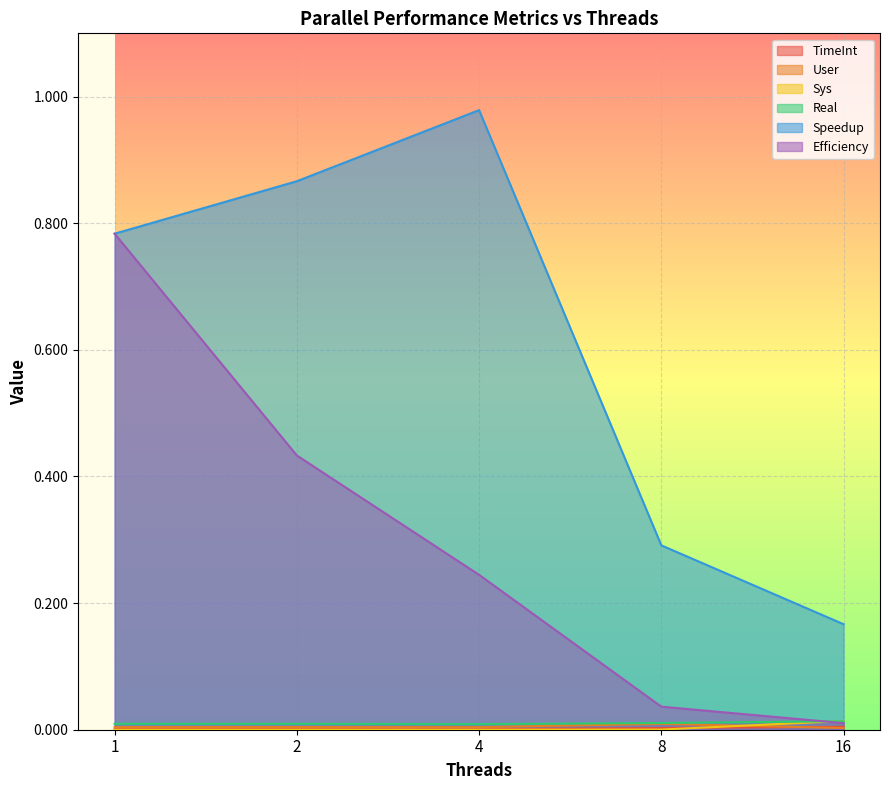

What are all the series names shown in the legend?

TimeInt, User, Sys, Real, Speedup, Efficiency